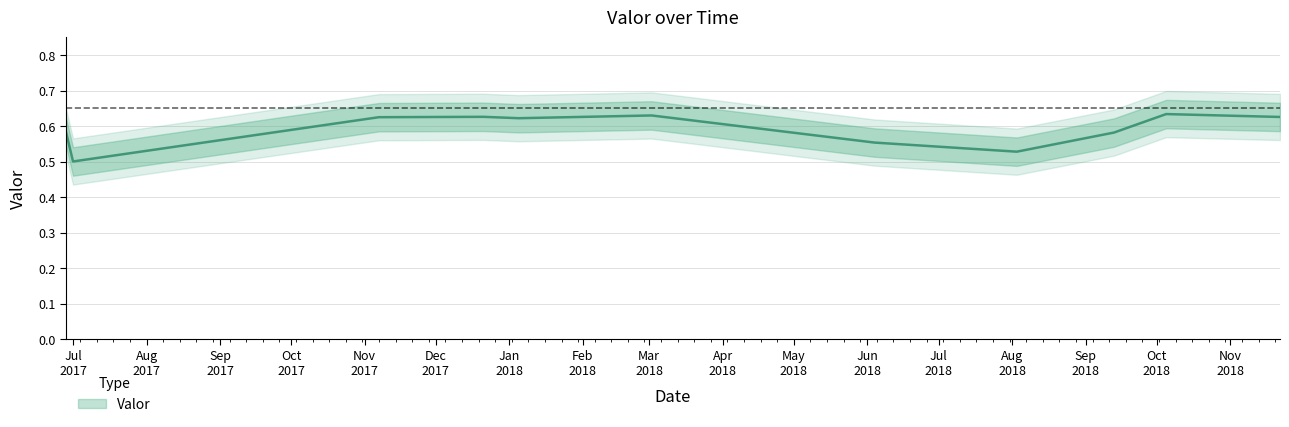

The chart shows a value of 1.0 at 2018-06-04. True or false?

False